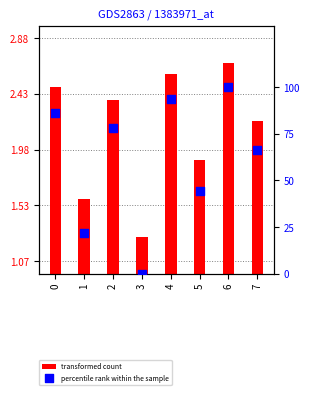

Which series reaches the maximum Y coordinate?

percentile rank within the sample